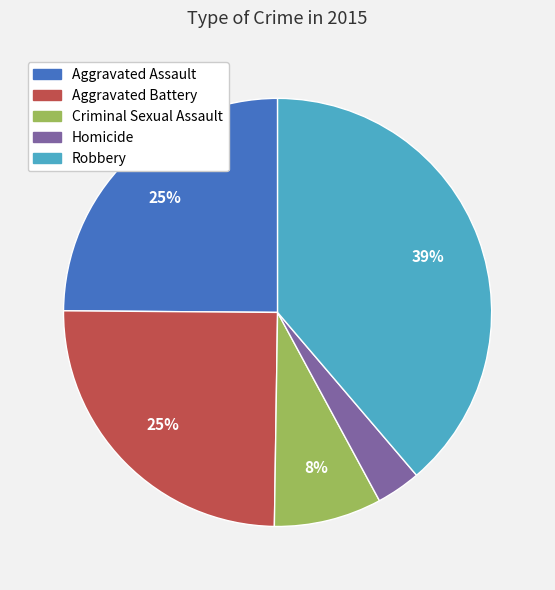

To the nearest percent, what is the combined percentage of Aggravated Battery and Aggravated Assault?

50%